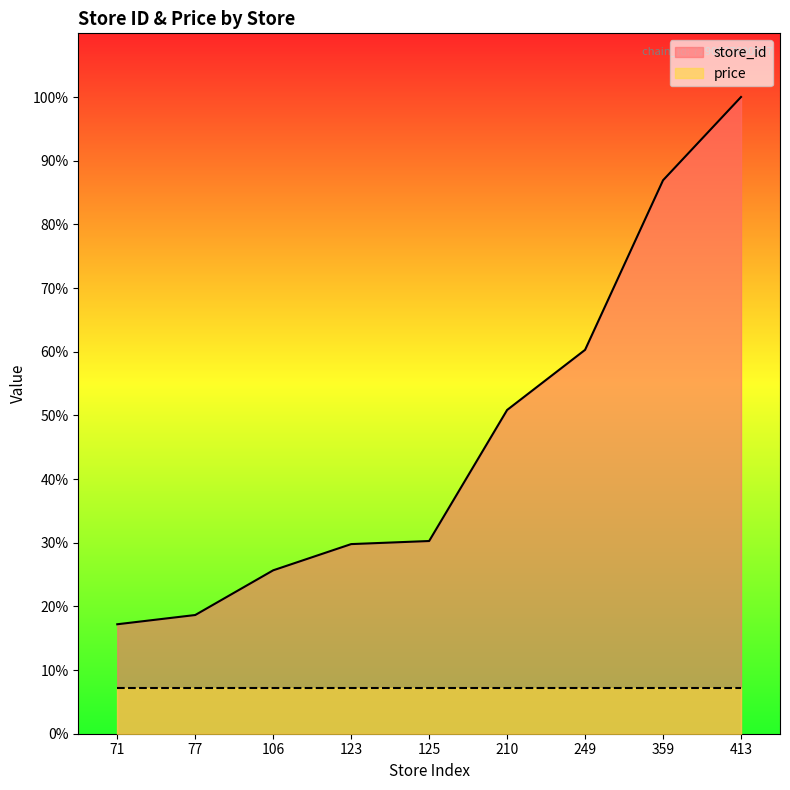

What is the difference between the values at 71 and 210?

33.7